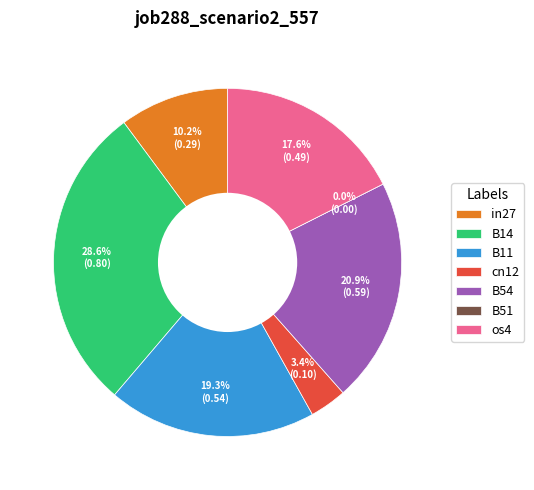

Does B11 represent more than half of the total?

No